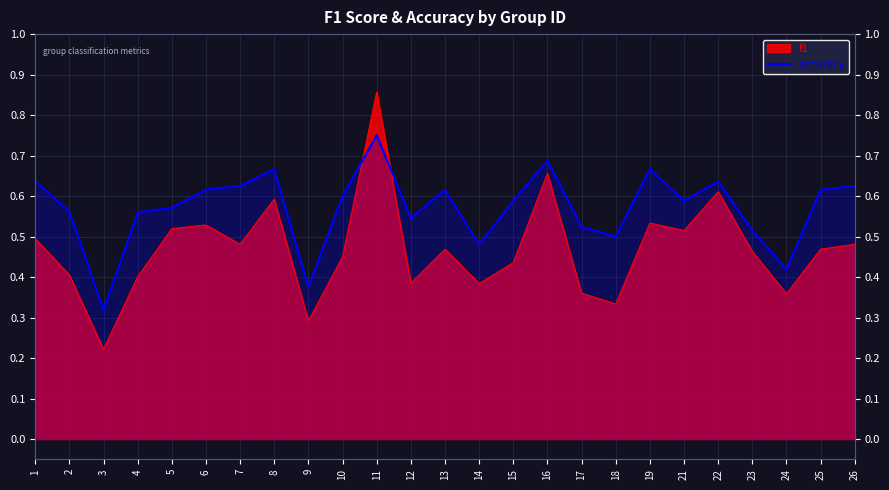

Where is the first local maximum?

8